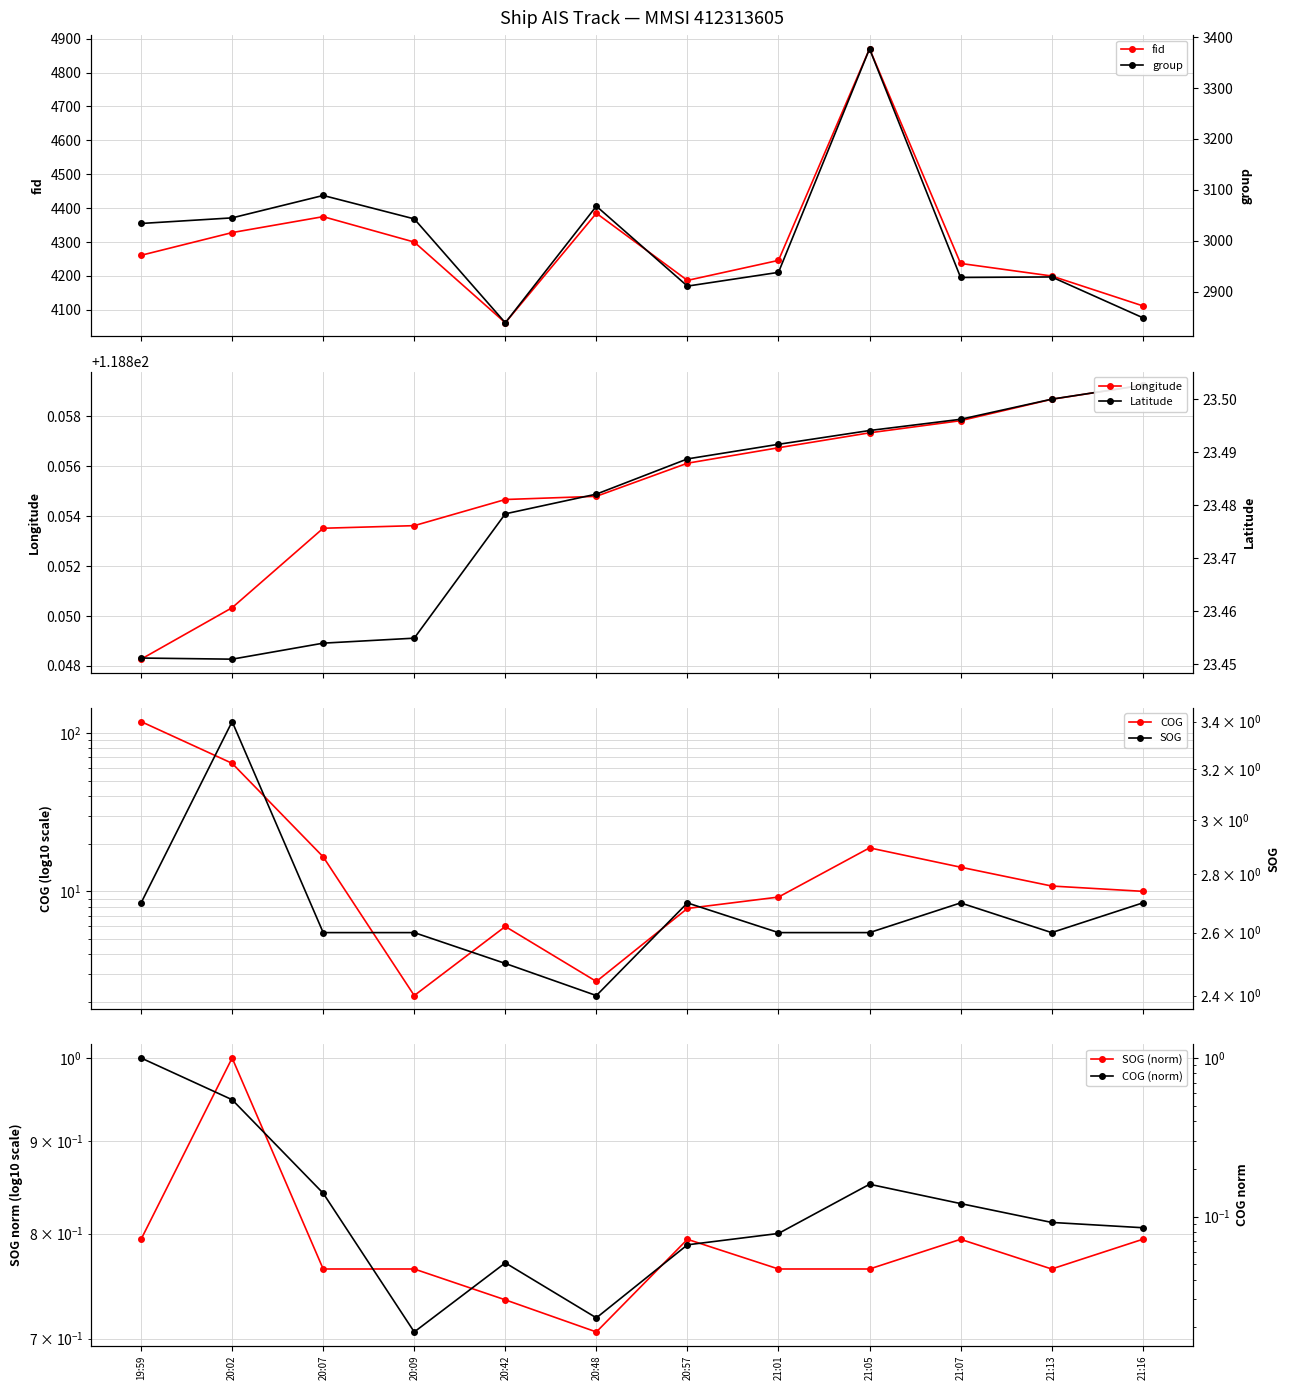

What is the maximum value for group?

3377